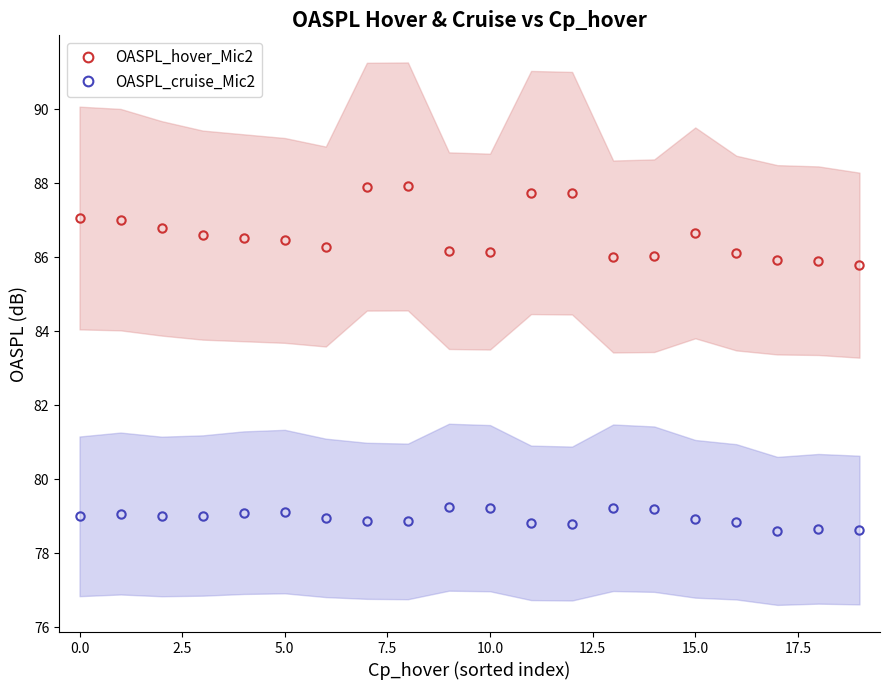

Rank the series by their maximum value, from highest to lowest.

OASPL_hover_Mic2, OASPL_cruise_Mic2